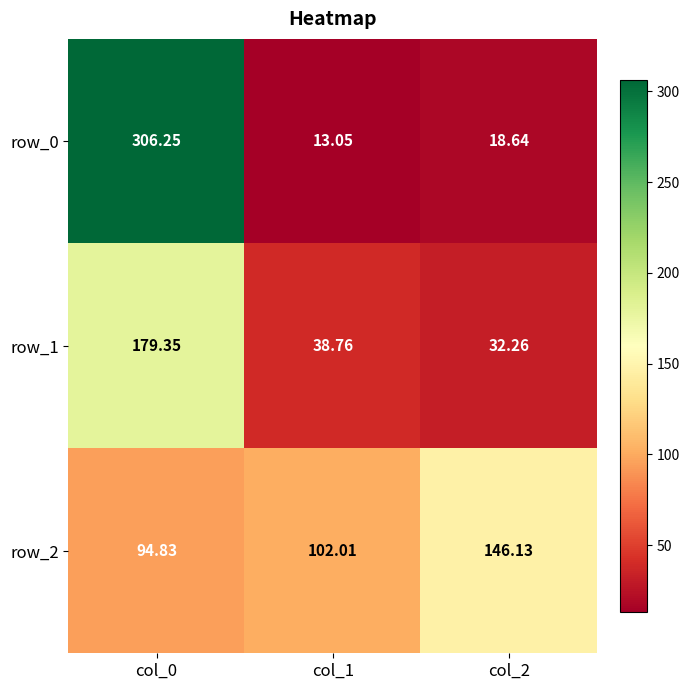

Is the value of row_1 at col_2 greater than the value of row_0 at col_0?

No